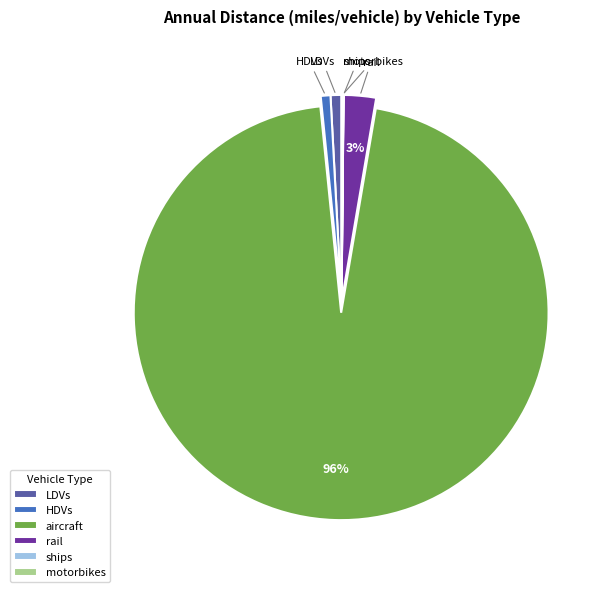

What percentage is the HDVs slice, to the nearest percent?

1%